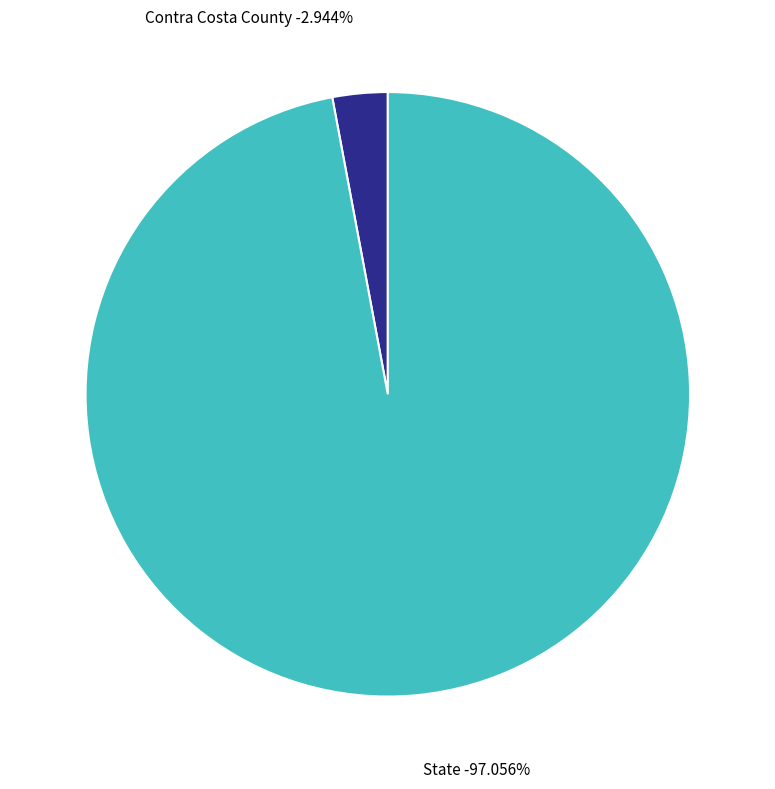

Is it true that State is 97% of the pie?

True